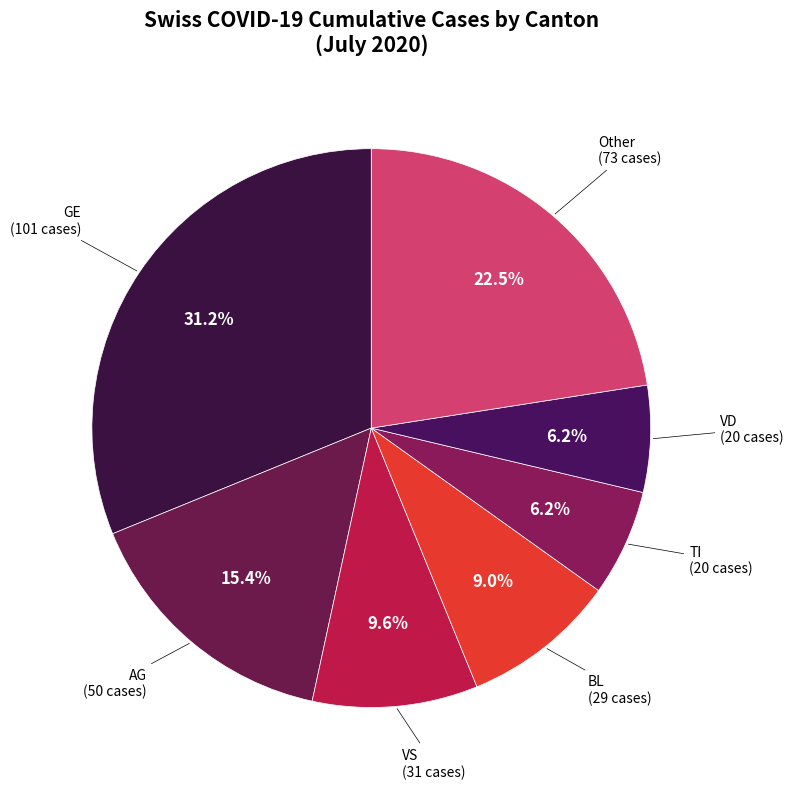

What is the largest slice in the pie chart?

GE